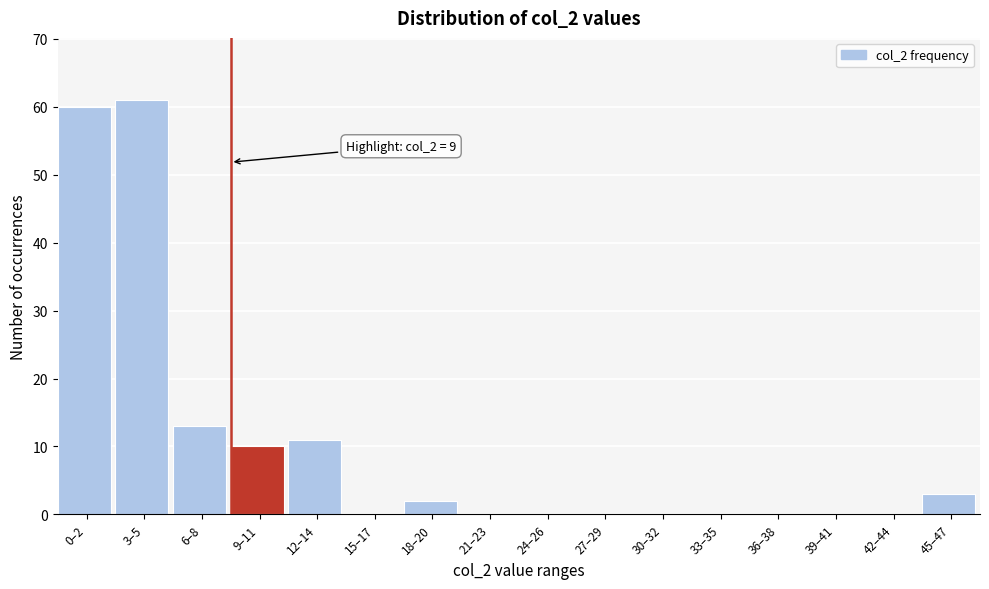

Reading left to right, extract all data points from this chart.

0–2=60	3–5=61	6–8=13	9–11=10	12–14=11	15–17=0	18–20=2	21–23=0	24–26=0	27–29=0	30–32=0	33–35=0	36–38=0	39–41=0	42–44=0	45–47=3